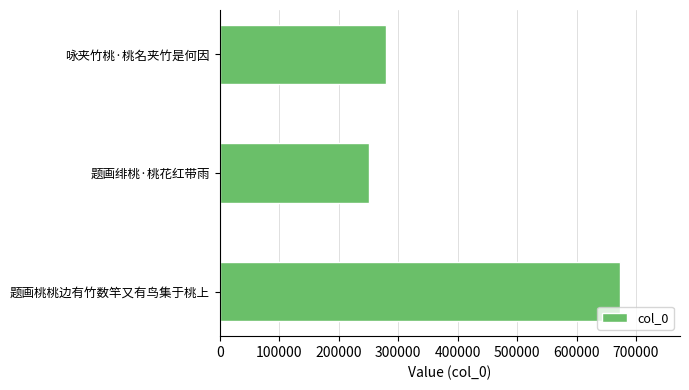

Is it true that the value at 题画绯桃·桃花红带雨 is 250866?

True